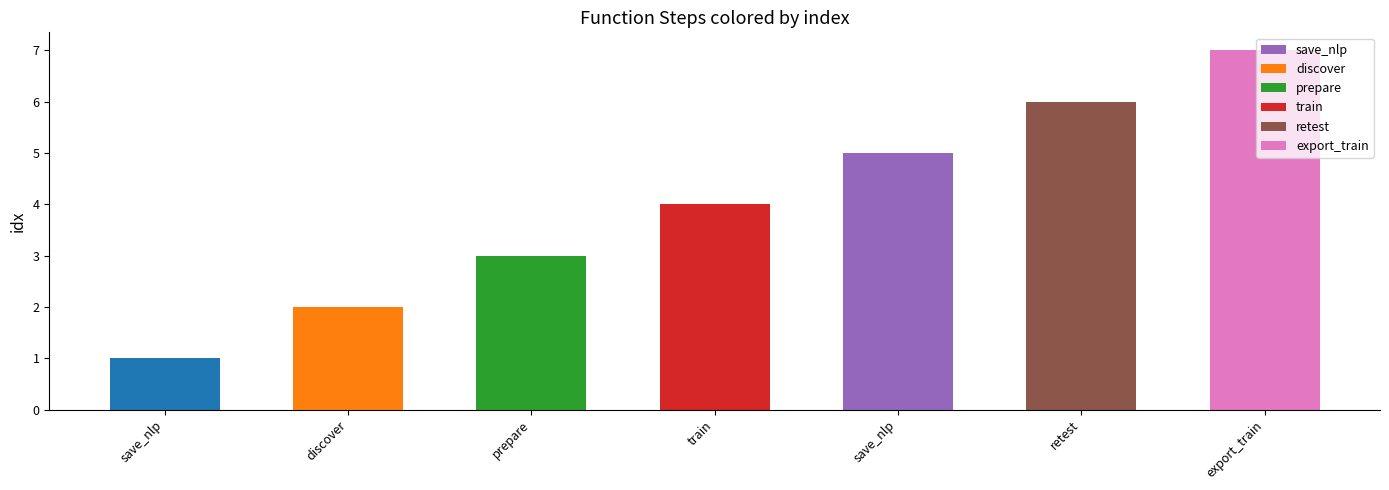

The value at discover is 1. True or false?

False